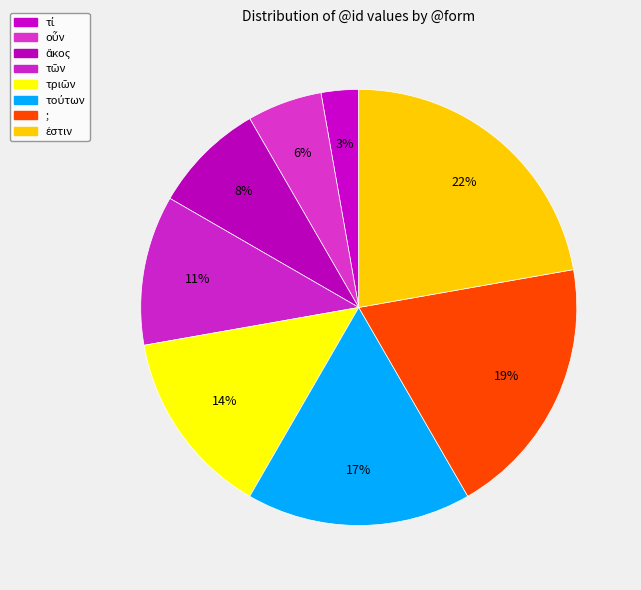

What percentage is the τῶν slice, to the nearest percent?

11%